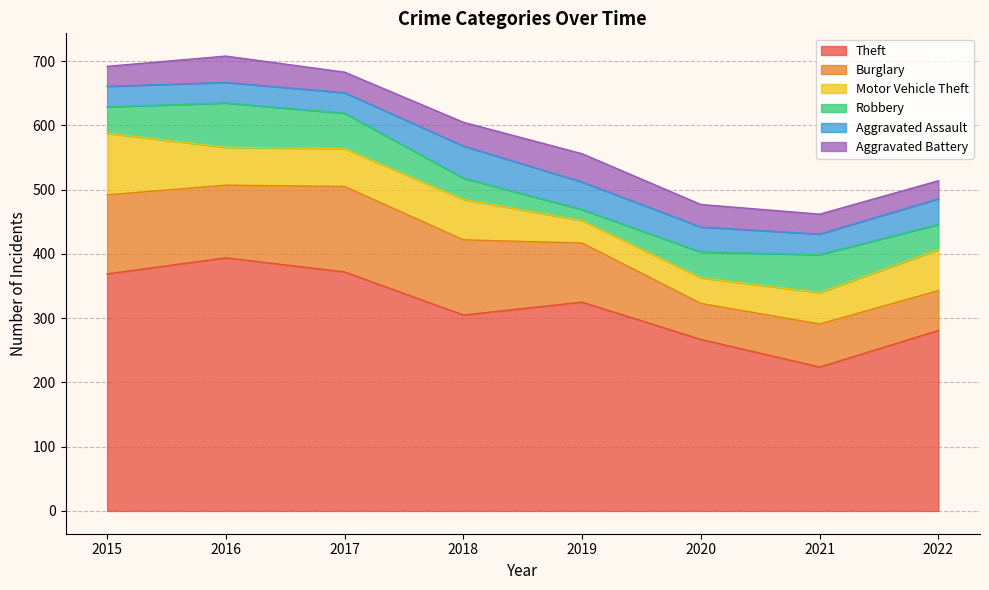

True or false: Motor Vehicle Theft and Aggravated Battery intersect in this chart.

True